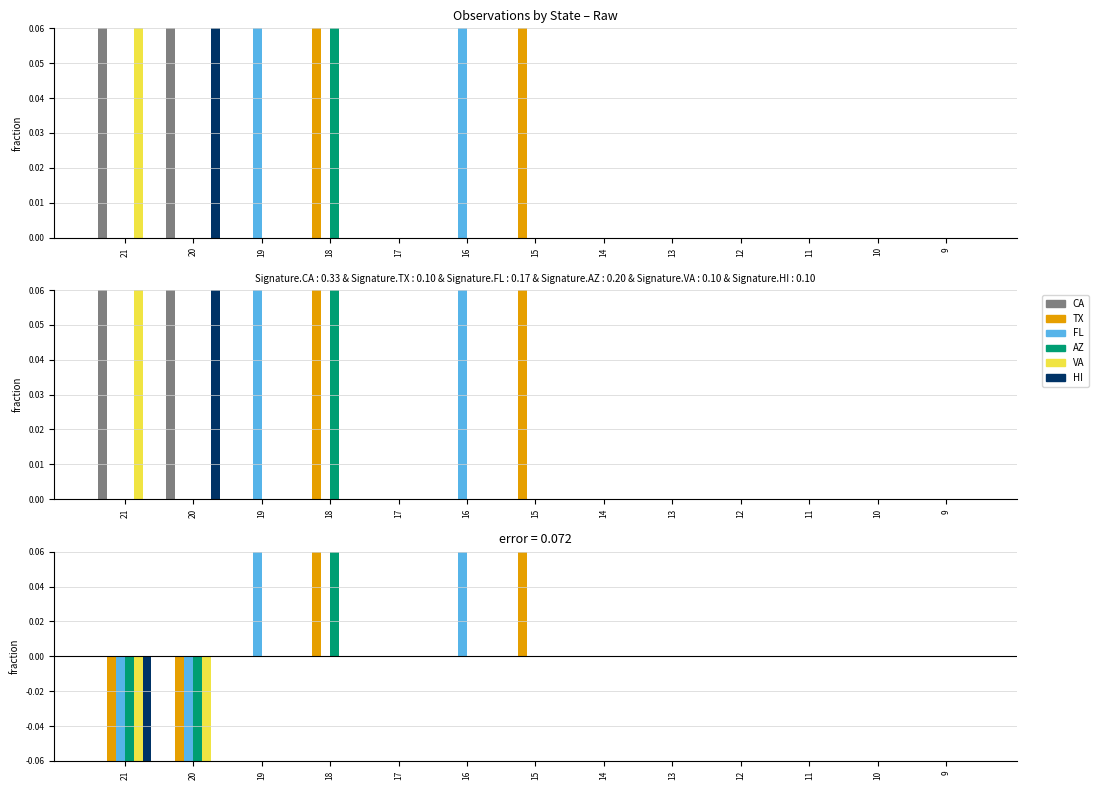

What is the sum of all TX values?

-0.2